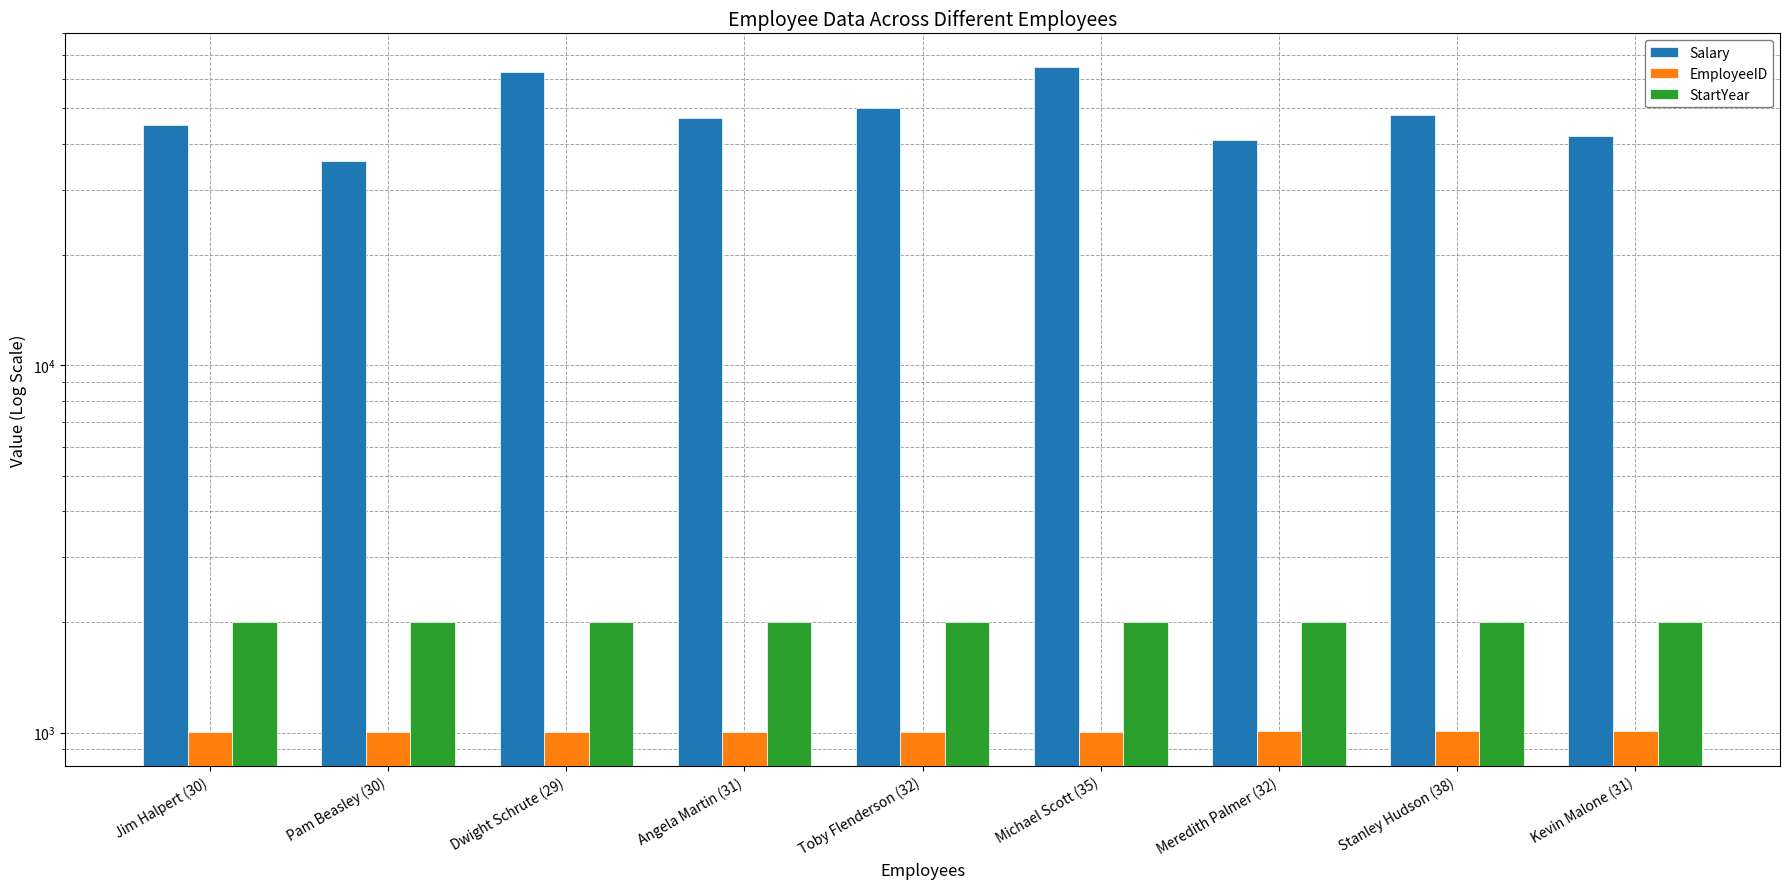

What is the average value of the EmployeeID series?

1005